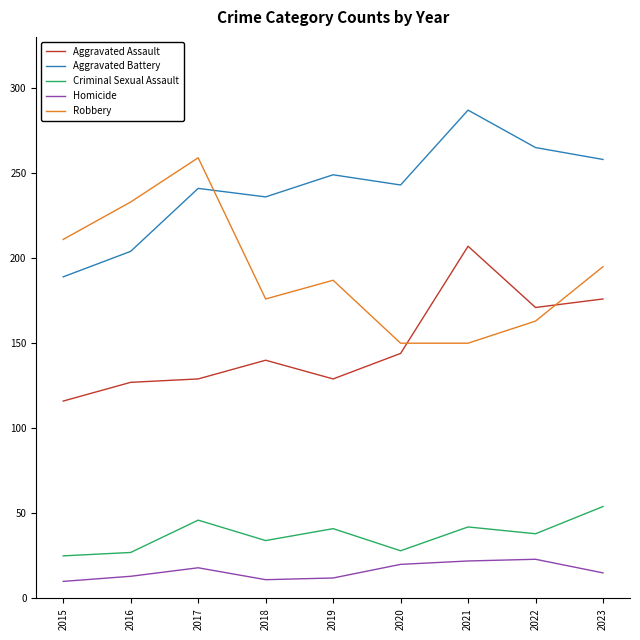

In Criminal Sexual Assault, how many points are lower than both neighbors (excluding endpoints)?

3